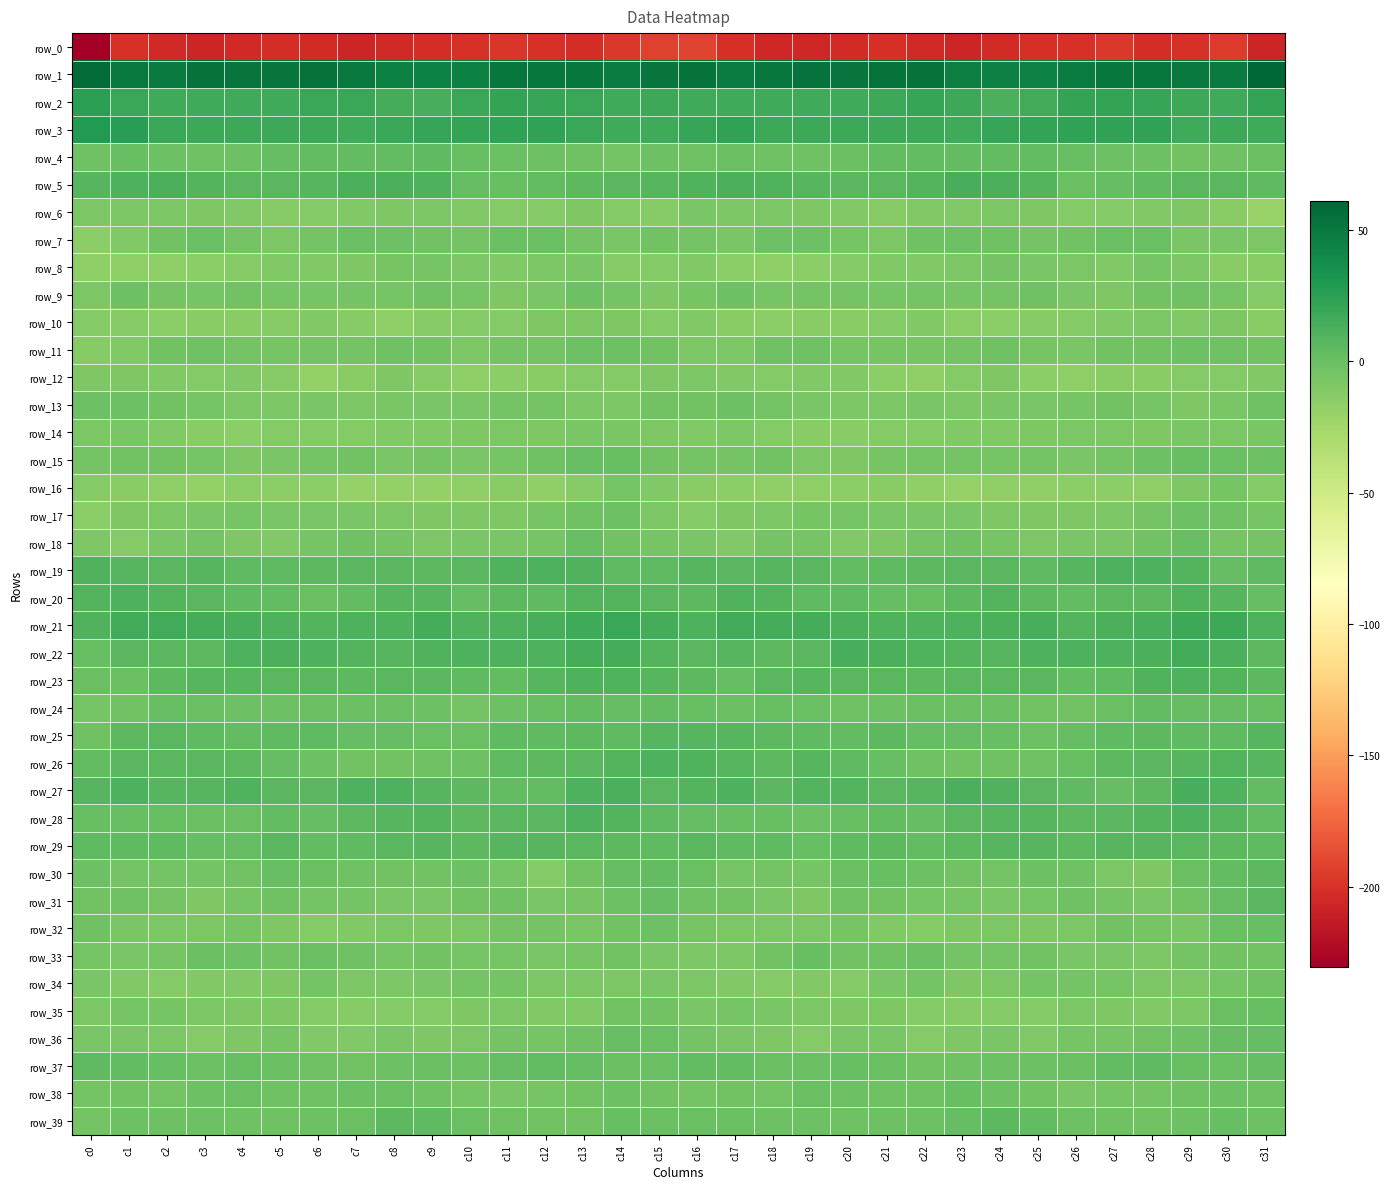

Which series has the largest range (max minus min)?

row_0